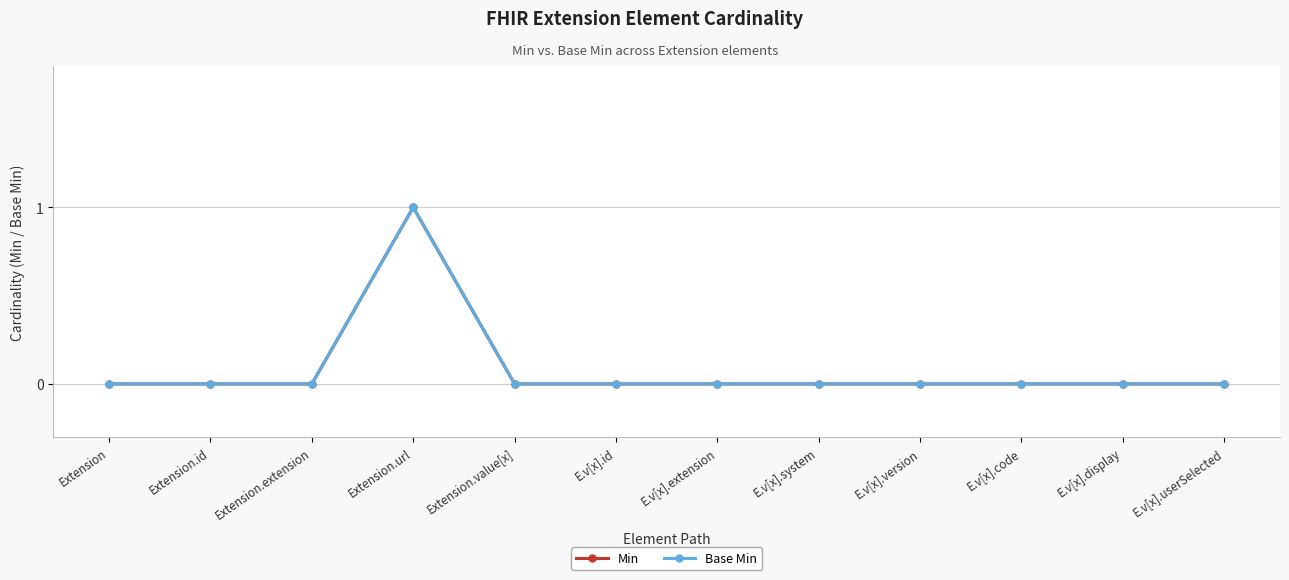

Does the chart have visible grid lines?

Yes